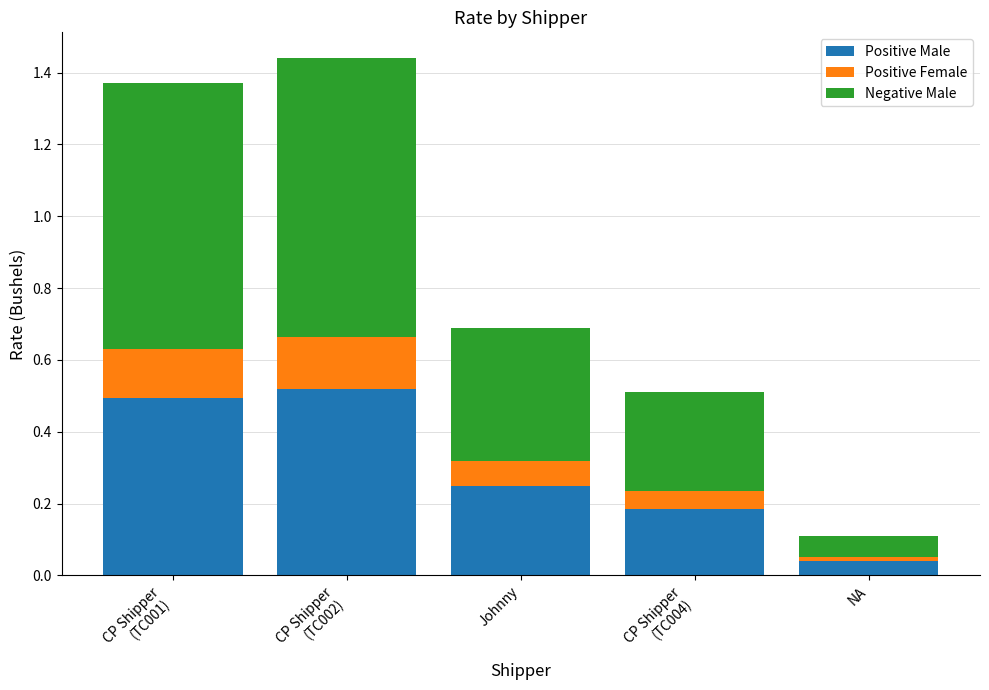

Which category has the lowest value in the Positive Male series?

NA